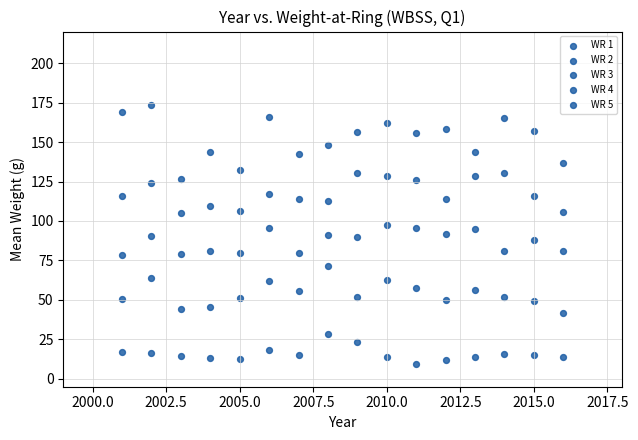

How many data points are displayed?

80